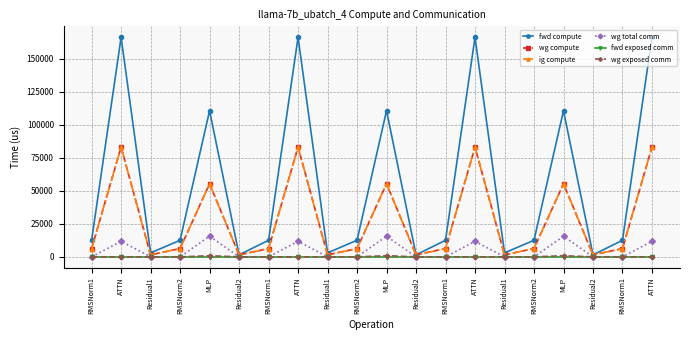

What is the minimum value for wg compute?

1515.0